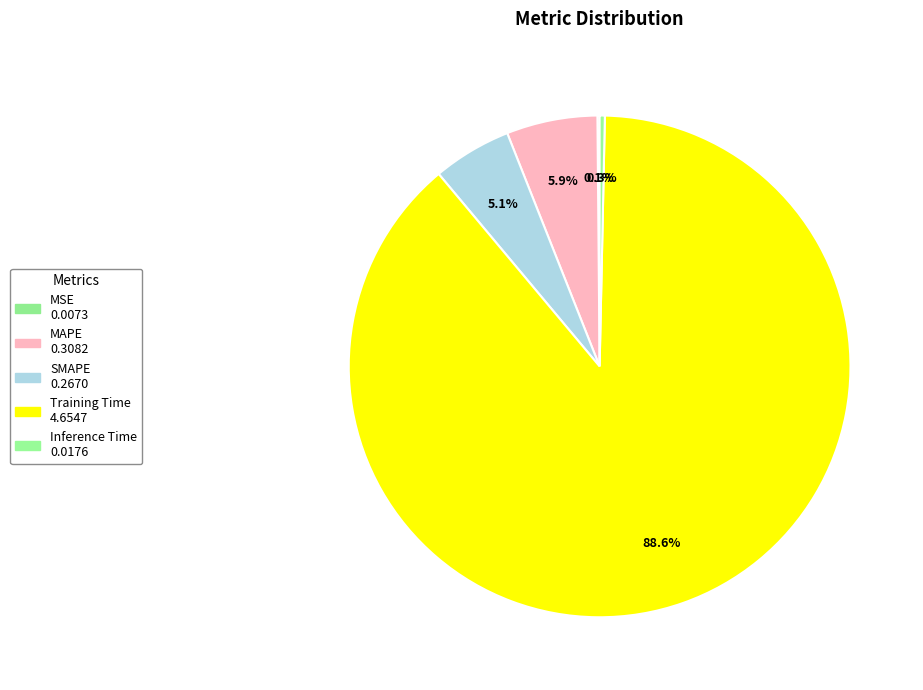

What percentage is NOT represented by Training Time?

11.4%